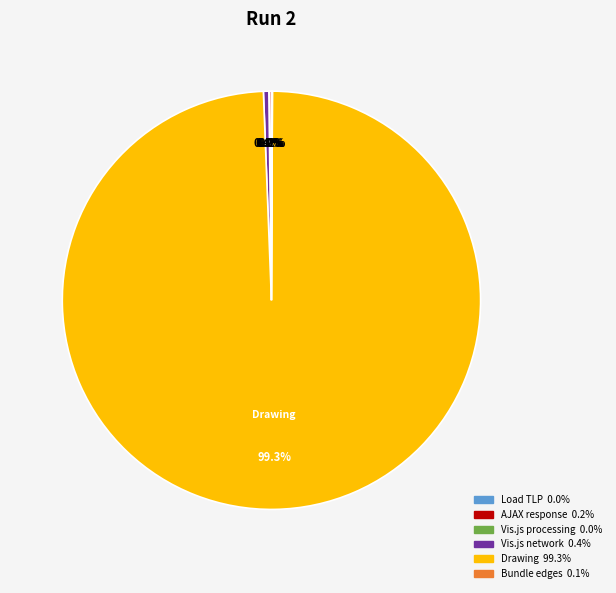

Is there a majority slice in this chart?

Yes